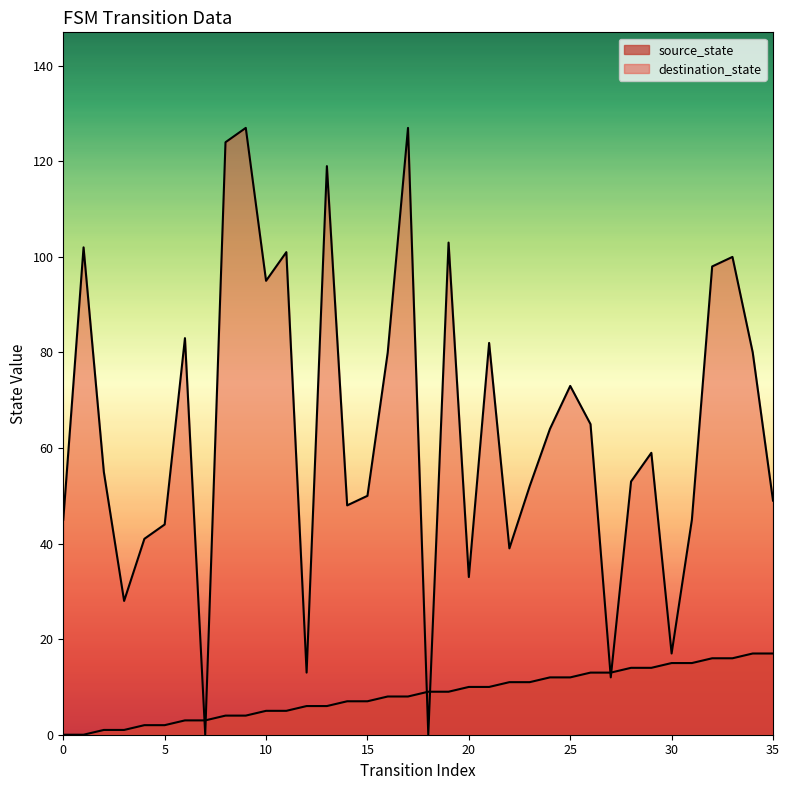

The value of destination_state at 16 is 21. True or false?

False